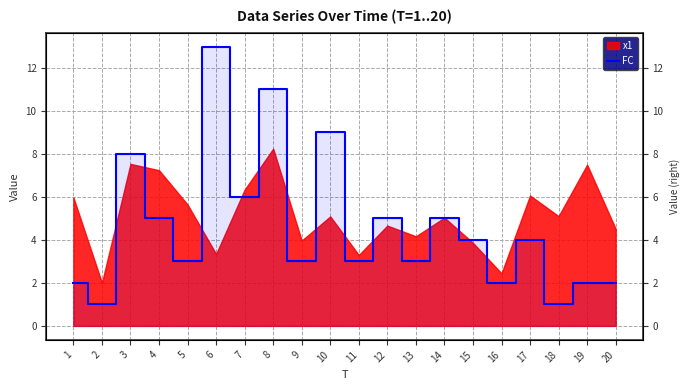

Reading left to right, what are all the values shown in this chart?

2	1	8	5	3	13	6	11	3	9	3	5	3	5	4	2	4	1	2	2